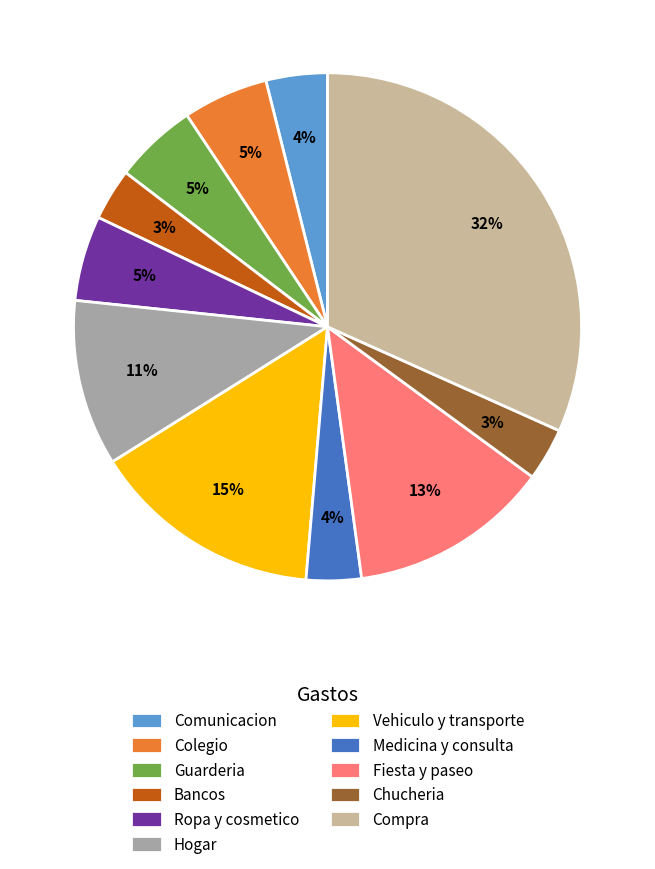

How many segments does this pie chart have?

11